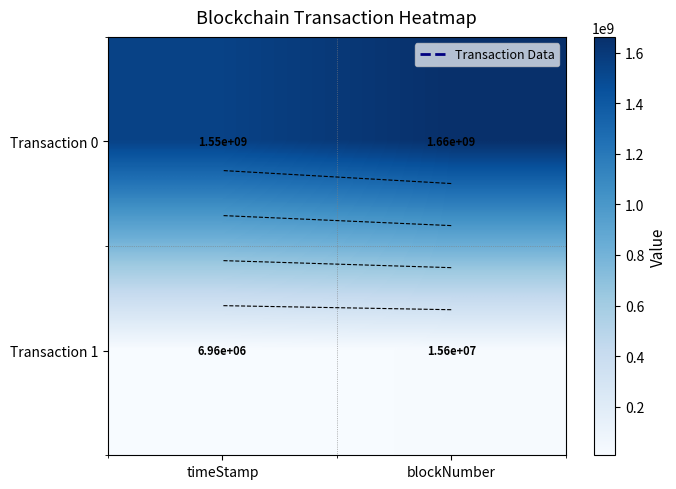

At which category is the sum across all series the highest?

blockNumber